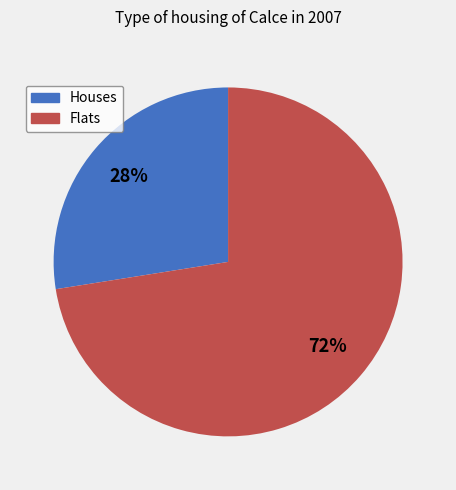

Does any single category account for the majority?

Yes